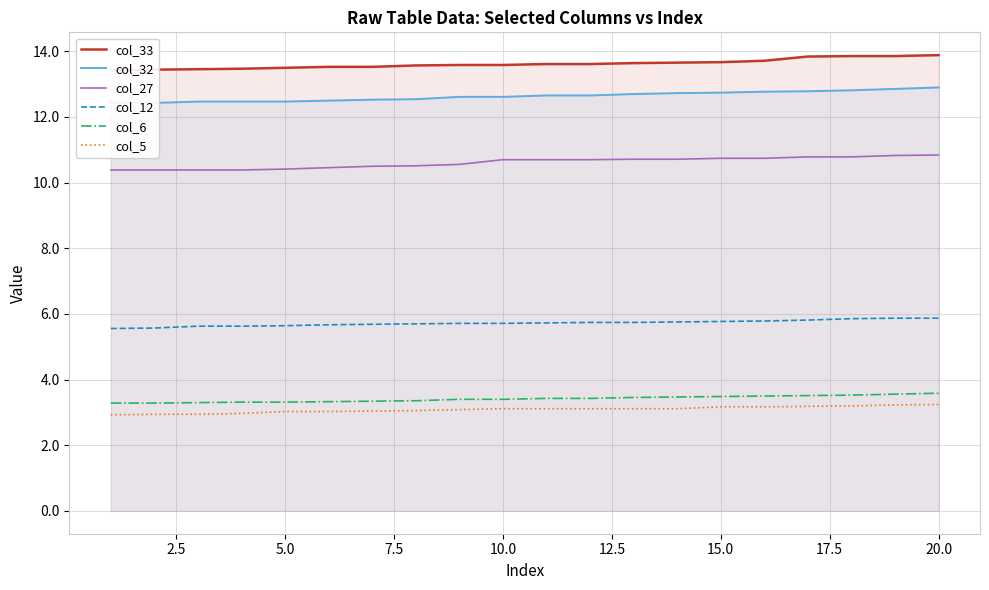

True or false: col_27 and col_5 cross at least once.

False